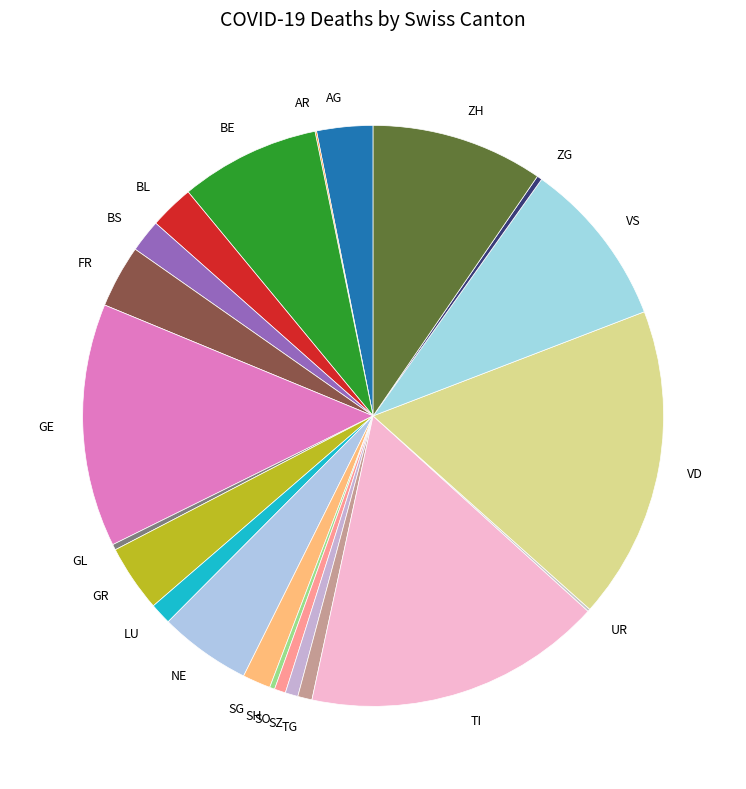

True or false: VD accounts for 4% of the total.

False